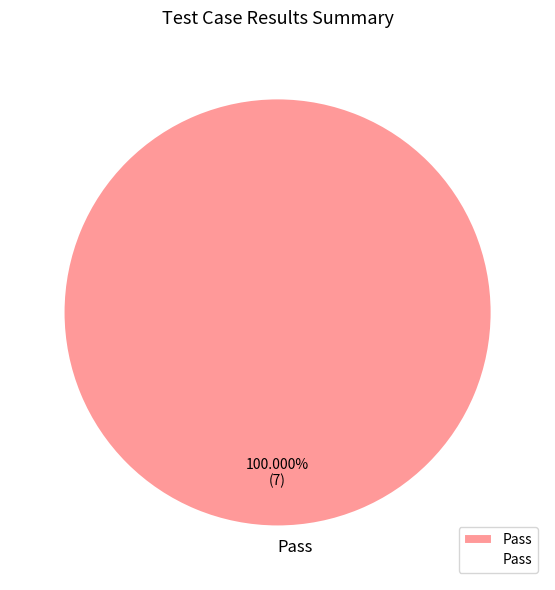

Rank the categories by value from highest to lowest.

Pass